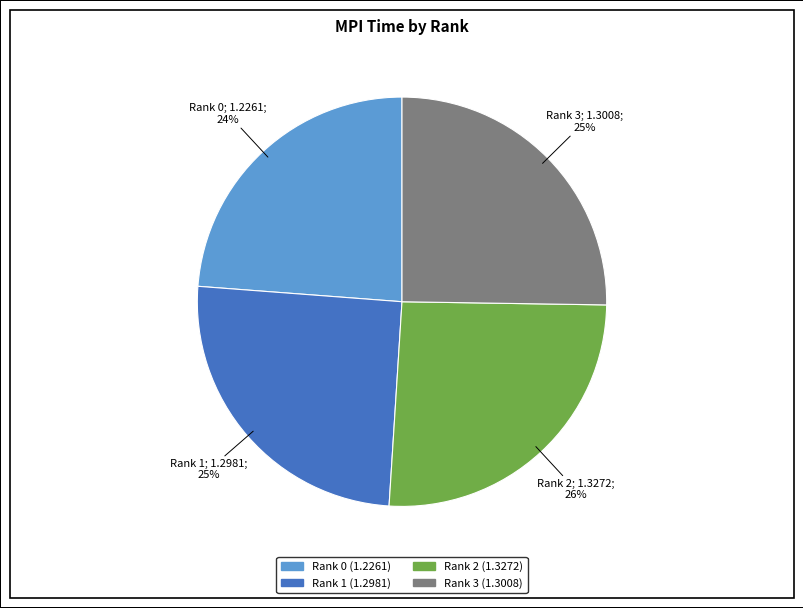

Does any single category account for the majority?

No